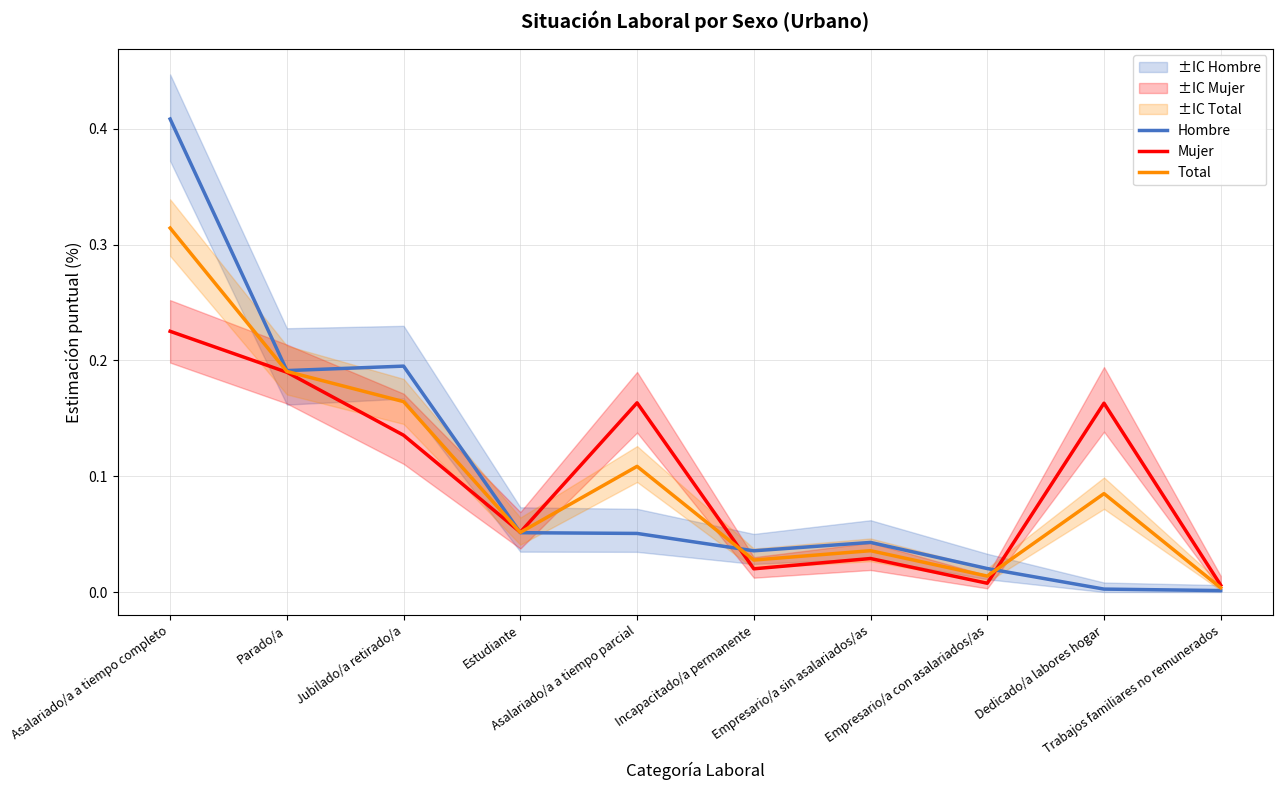

True or false: Hombre has more than 2 points higher than both neighbors.

False